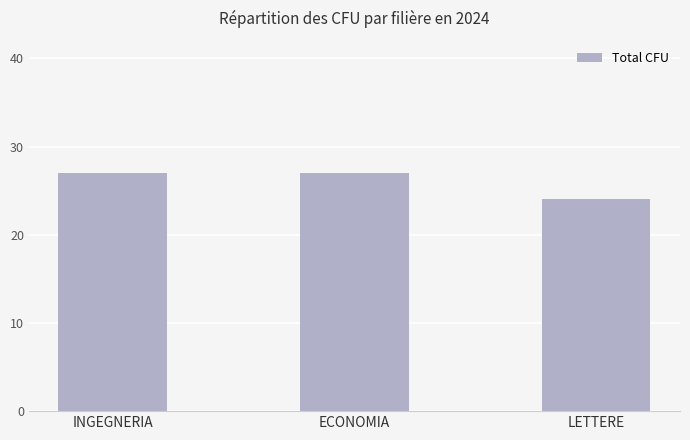

Reading left to right, list all the values displayed in this chart.

27	27	24